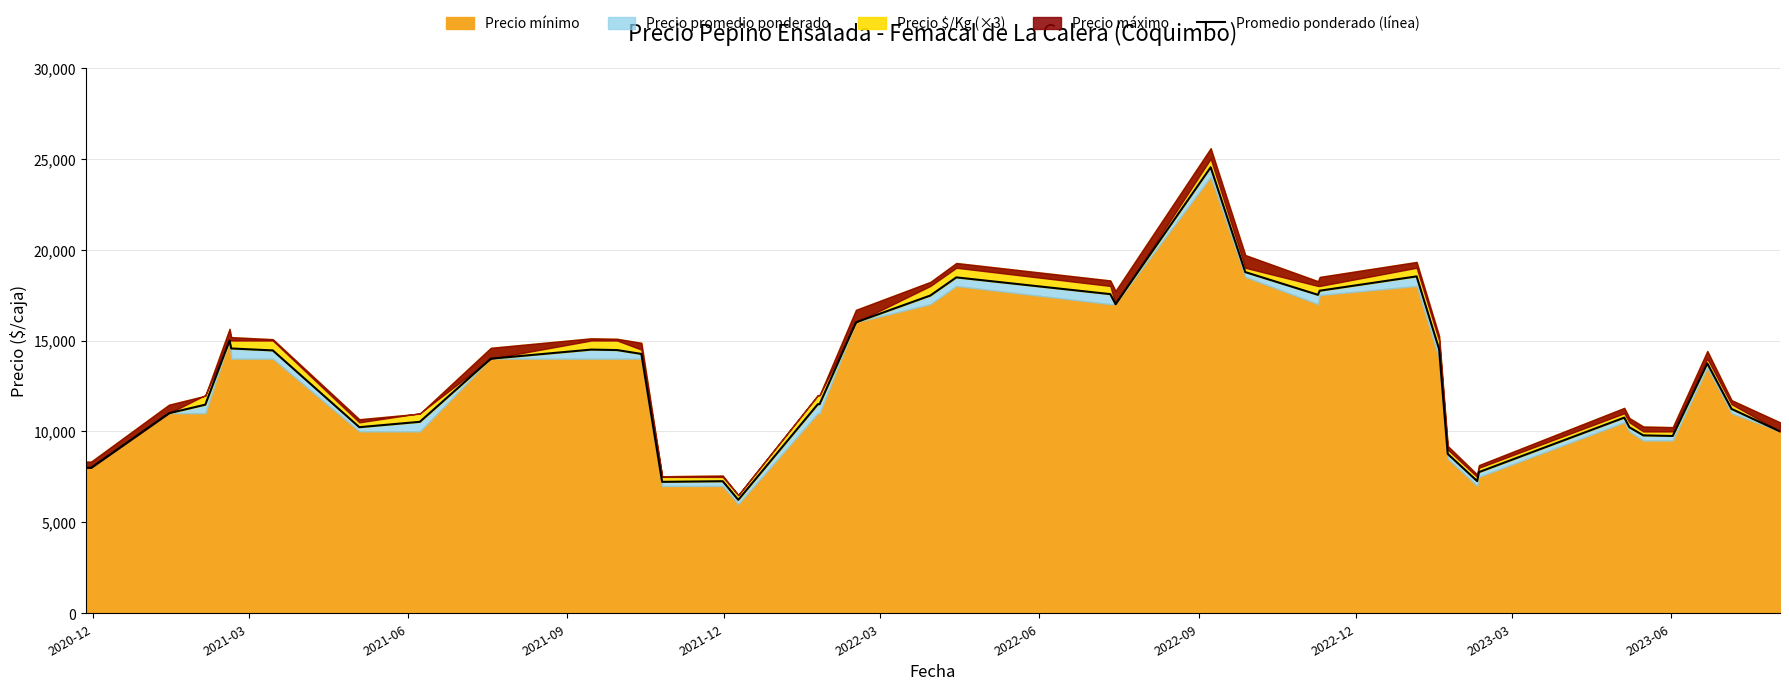

Reading left to right, extract all data points from this chart.

8000	8000	11000	11471	15000	14562	14455	10233	10529	14000	14500	14474	14262	7227	7262	6237	11500	11500	16000	17474	18471	17550	17000	24526	18761	17512	17738	18526	14526	8762	7269	7762	10759	10225	9783	9750	13738	11238	10000